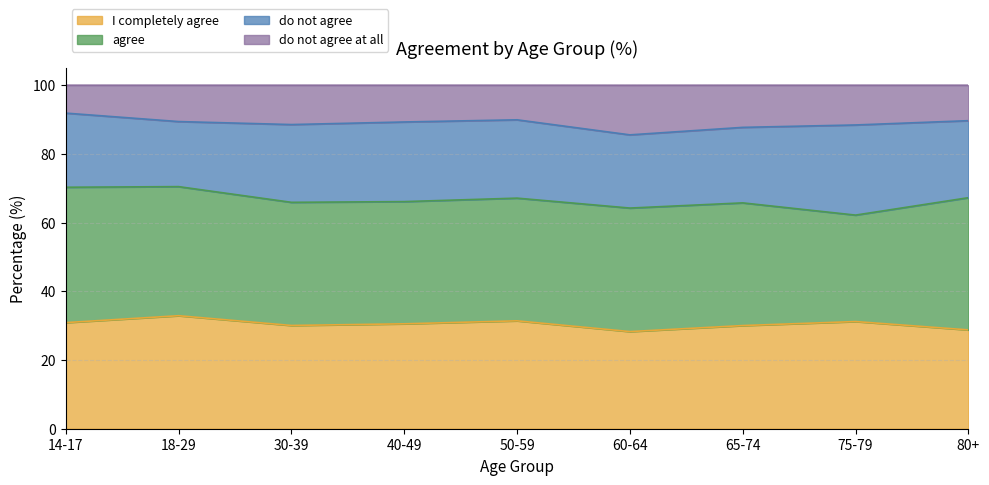

What is the total value across all series at 80+?

100.0